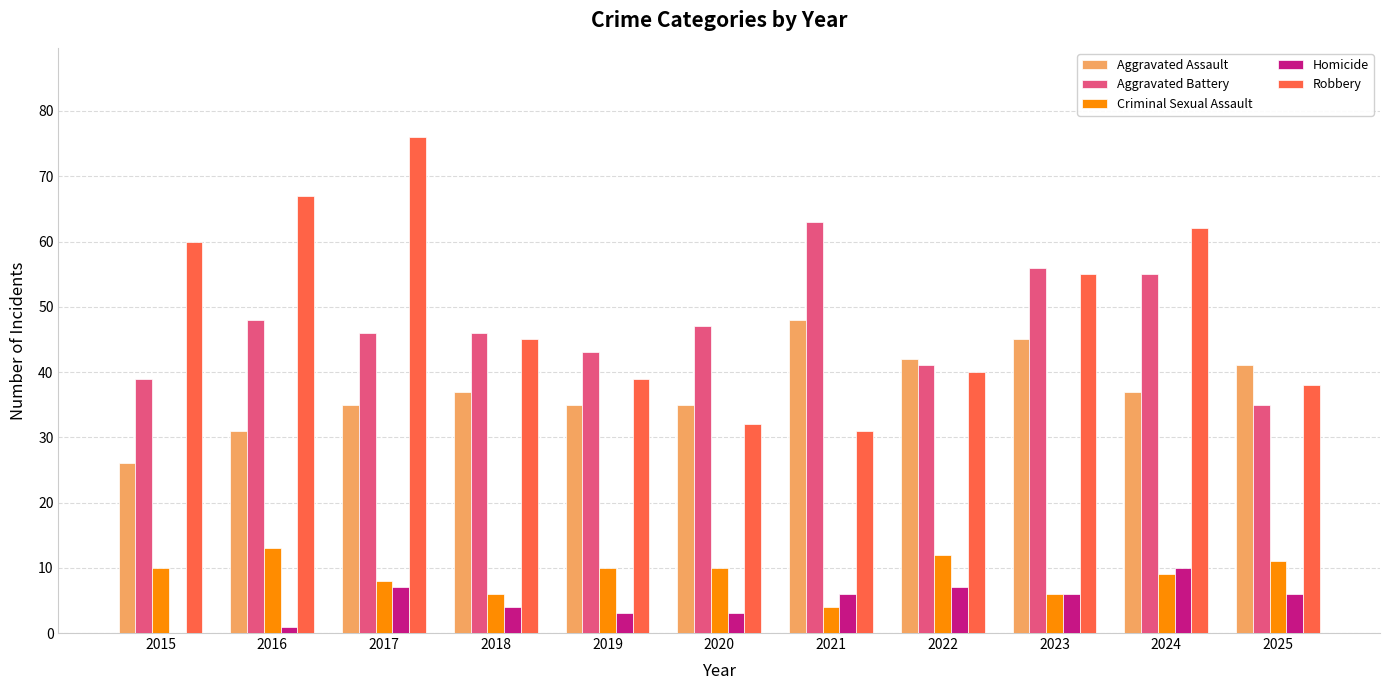

What is the highest value of the Criminal Sexual Assault series?

13